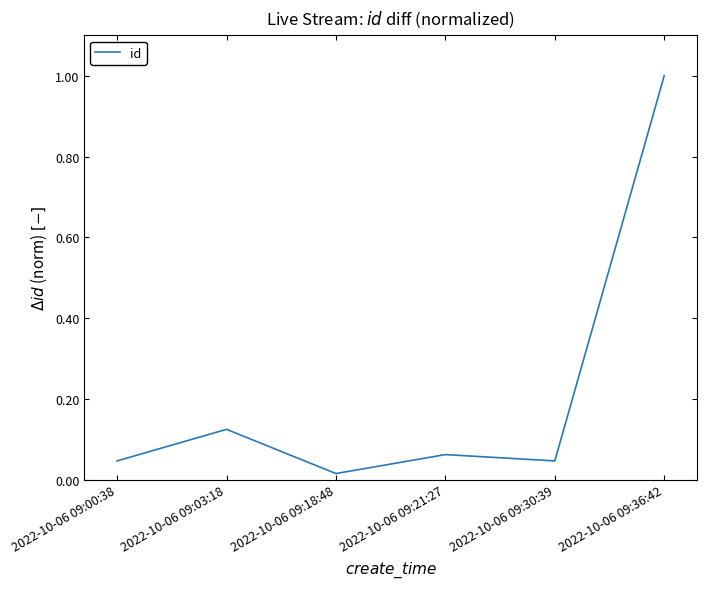

Which label corresponds to the smallest value in the chart?

2022-10-06 09:18:48